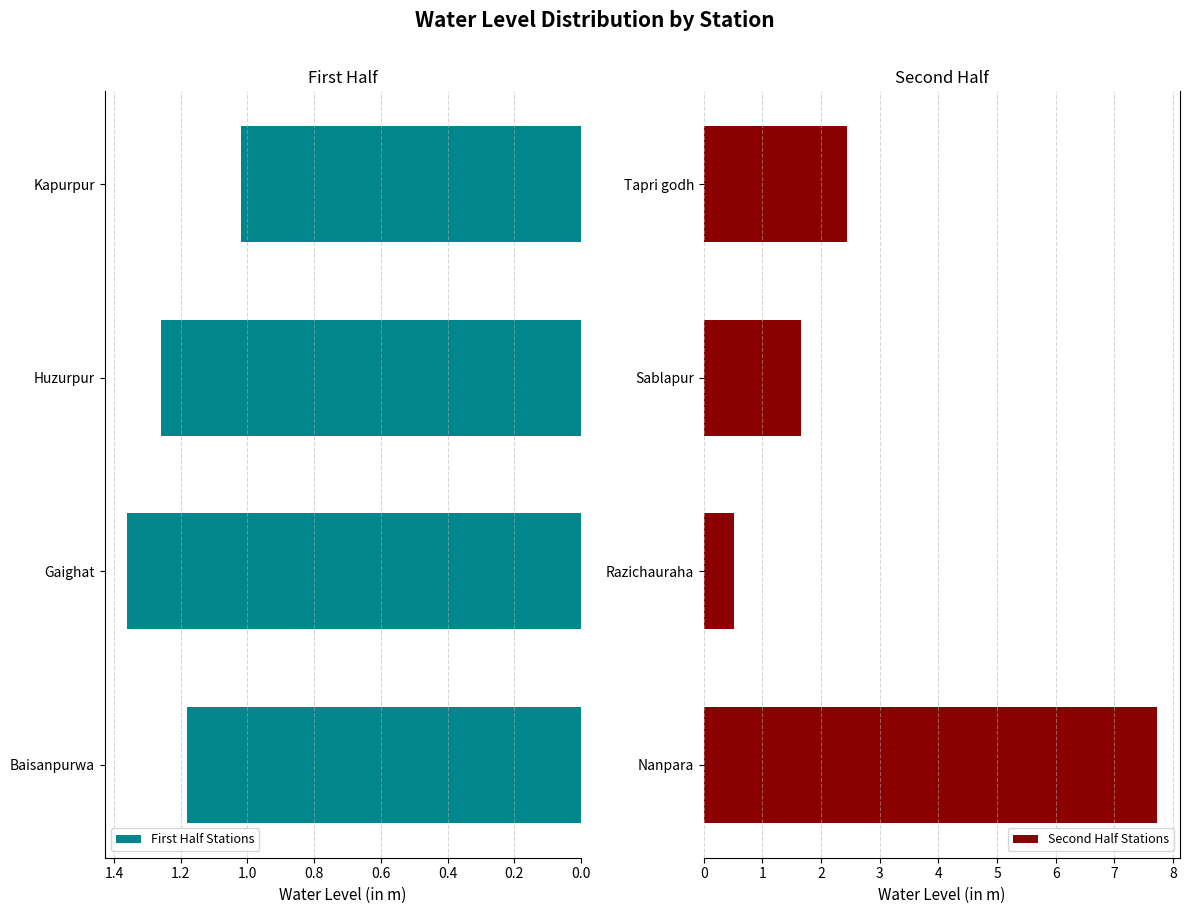

What are all the series names shown in the legend?

First Half Stations, Second Half Stations